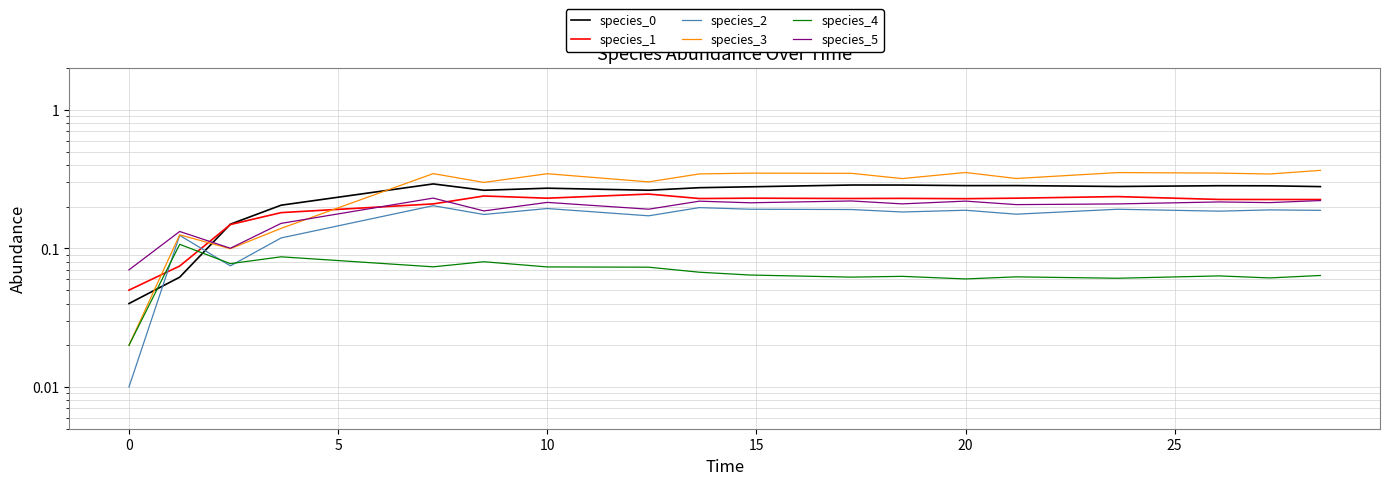

Count the number of data series in this chart.

6